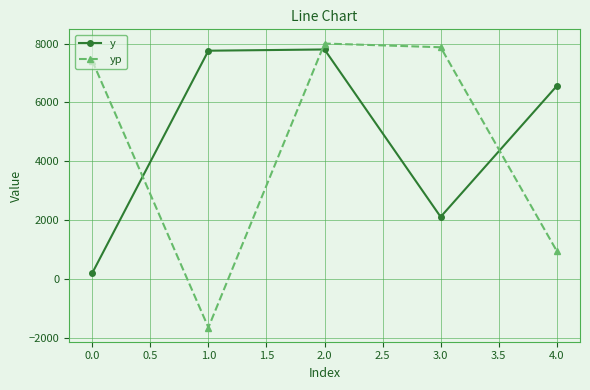

Does the chart display data point markers on the line(s)?

Yes